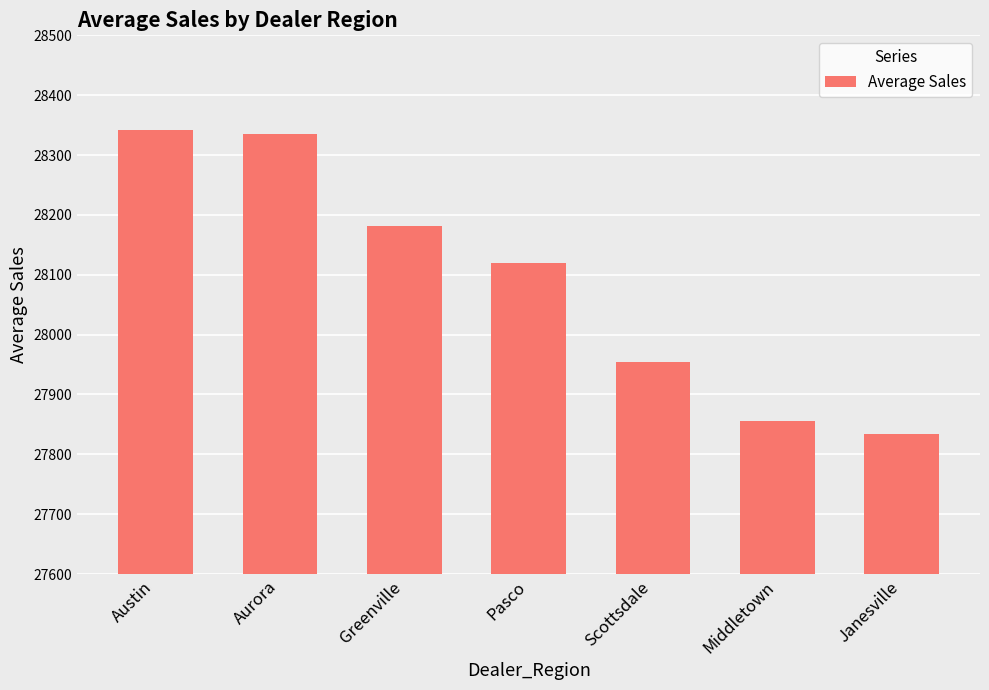

Approximately how many times larger is the value at Austin compared to Middletown?

1.0